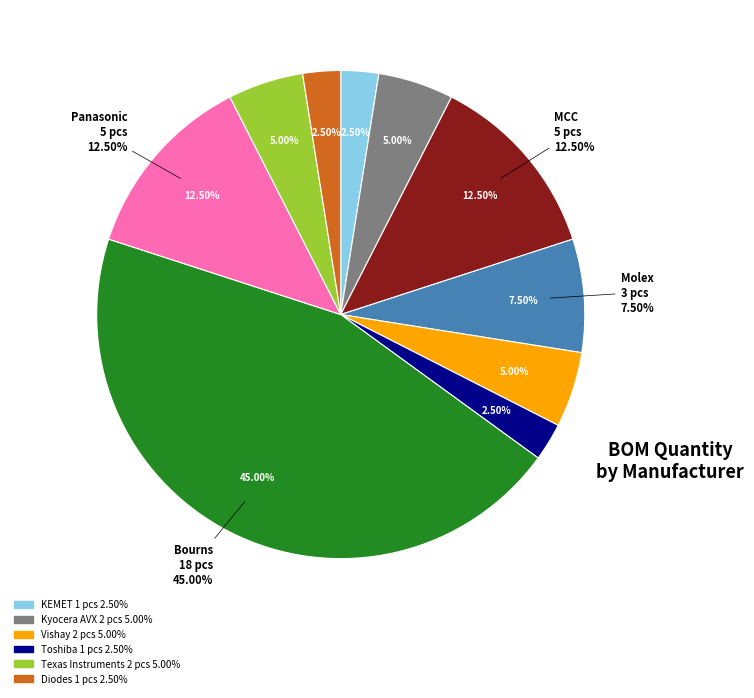

To the nearest percent, what percentage of the pie is Molex?

8%